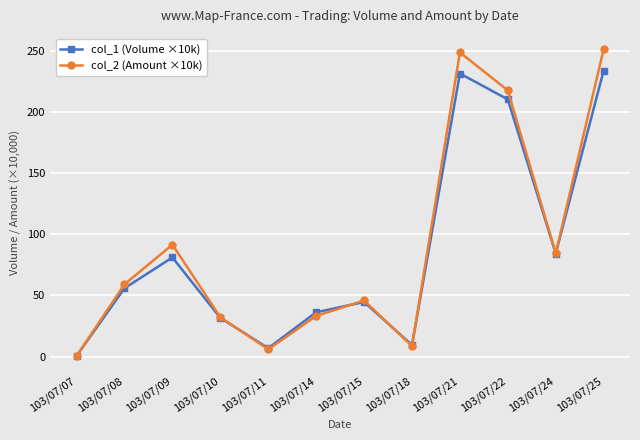

What is the value of the col_2 (Amount ×10k) point at the 12th from the left?

251.6